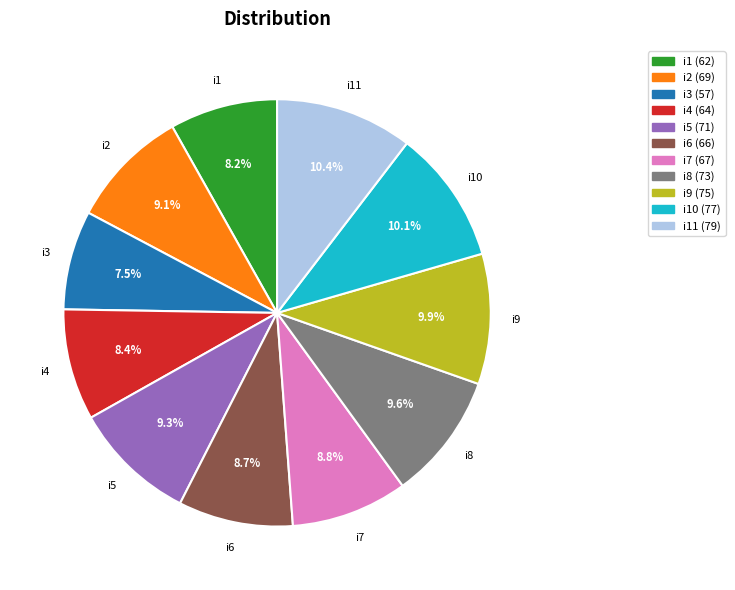

Does any single category account for the majority?

No